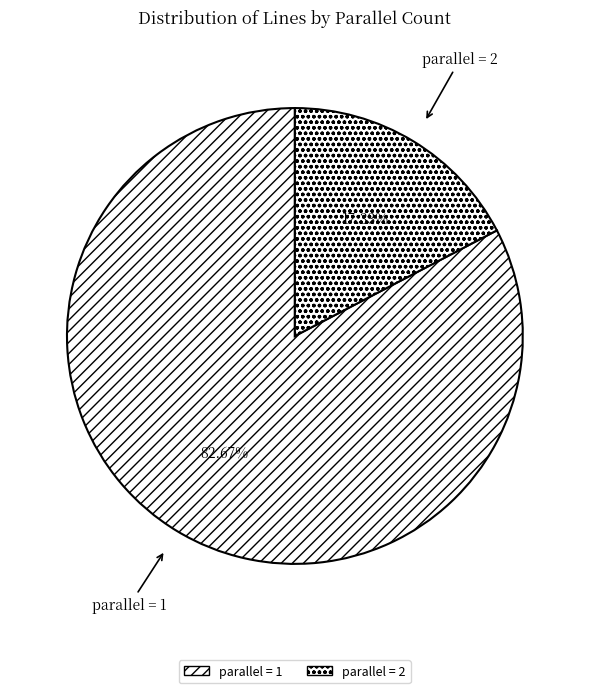

Is there any slice that represents more than half of the pie?

Yes